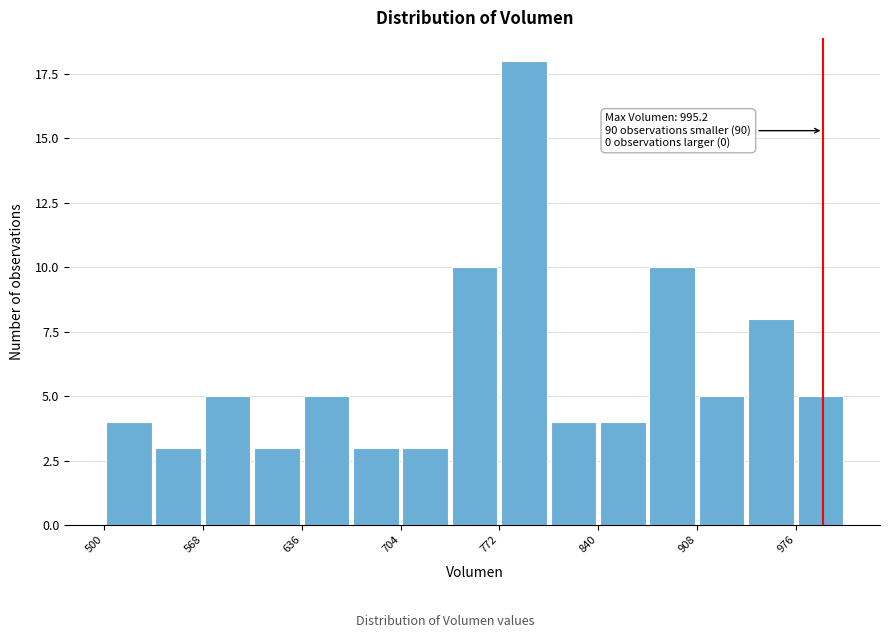

Read against the x-axis, roughly where is the centre of the tallest bar?

790